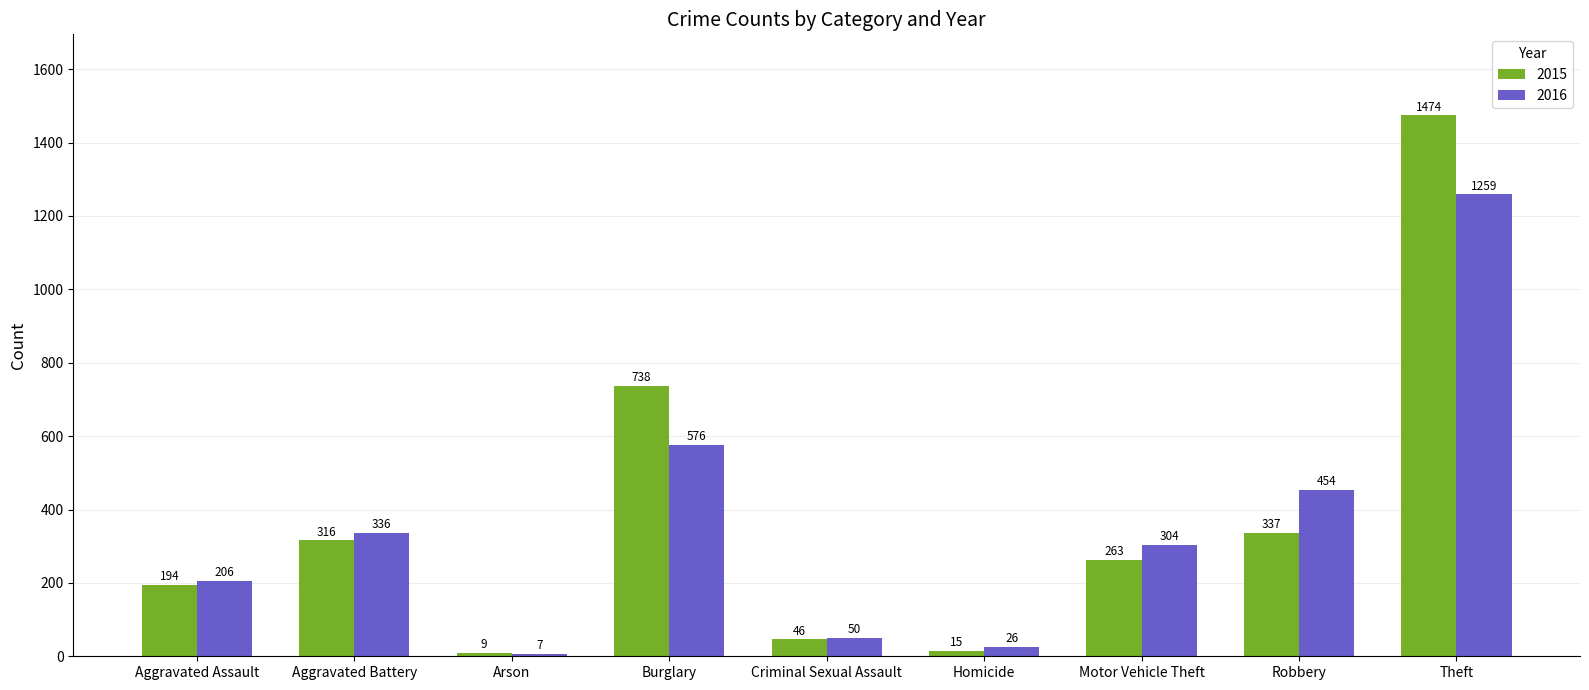

Rank the categories by 2016 value from highest to lowest.

Theft, Burglary, Robbery, Aggravated Battery, Motor Vehicle Theft, Aggravated Assault, Criminal Sexual Assault, Homicide, Arson